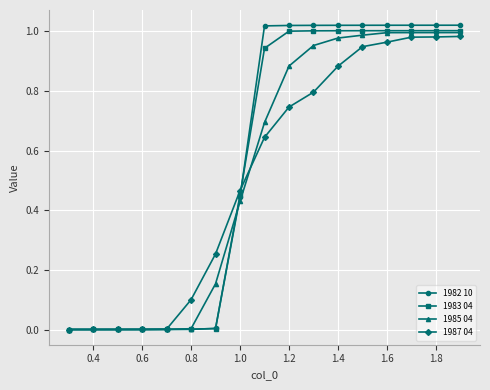

Which series has the widest spread of values?

1982 10